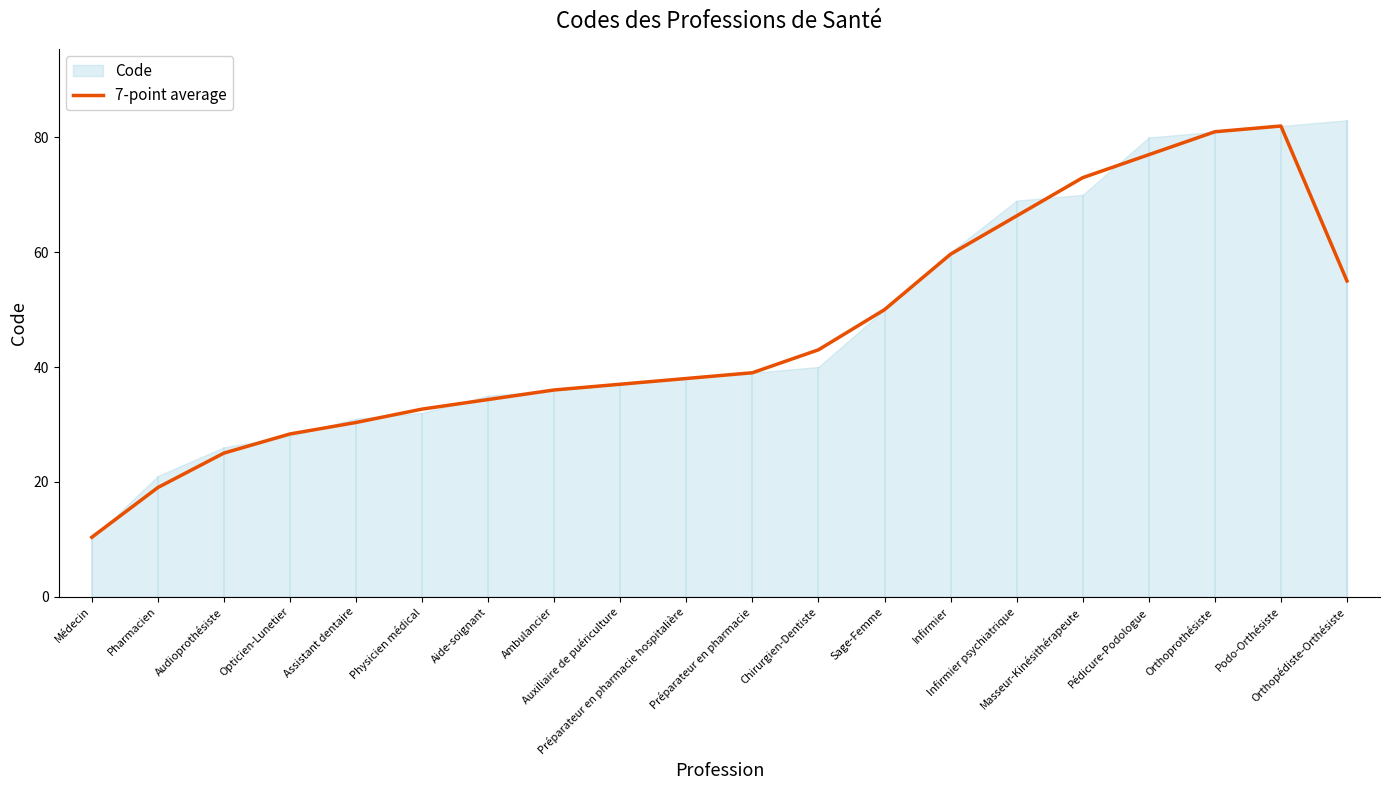

What is the sum of all values?

917.0